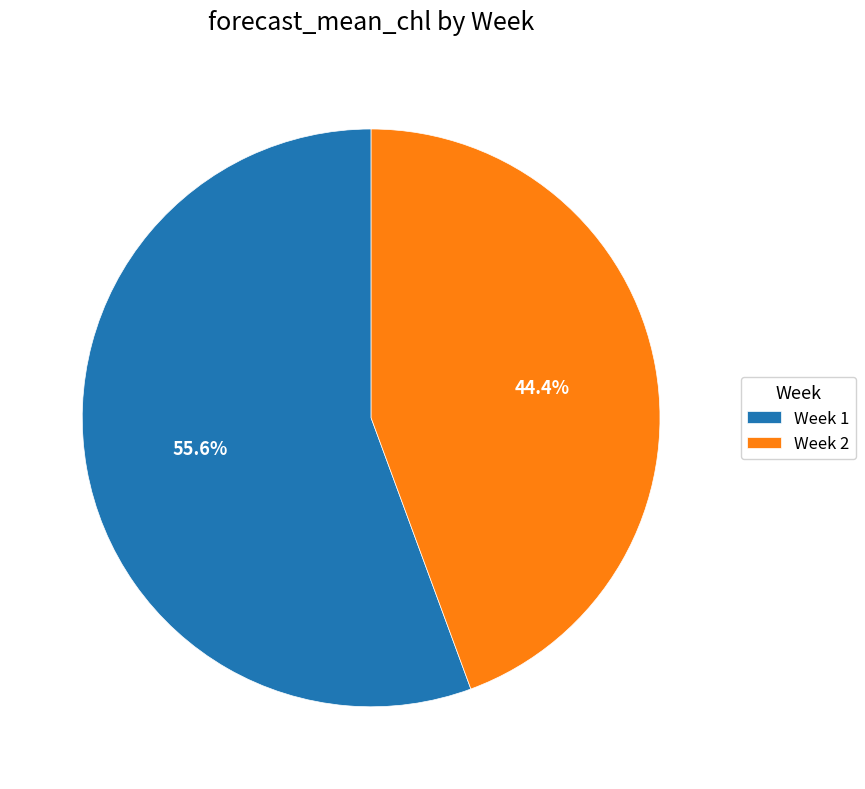

To the nearest percent, what is the difference between the largest and smallest slice percentages?

11%